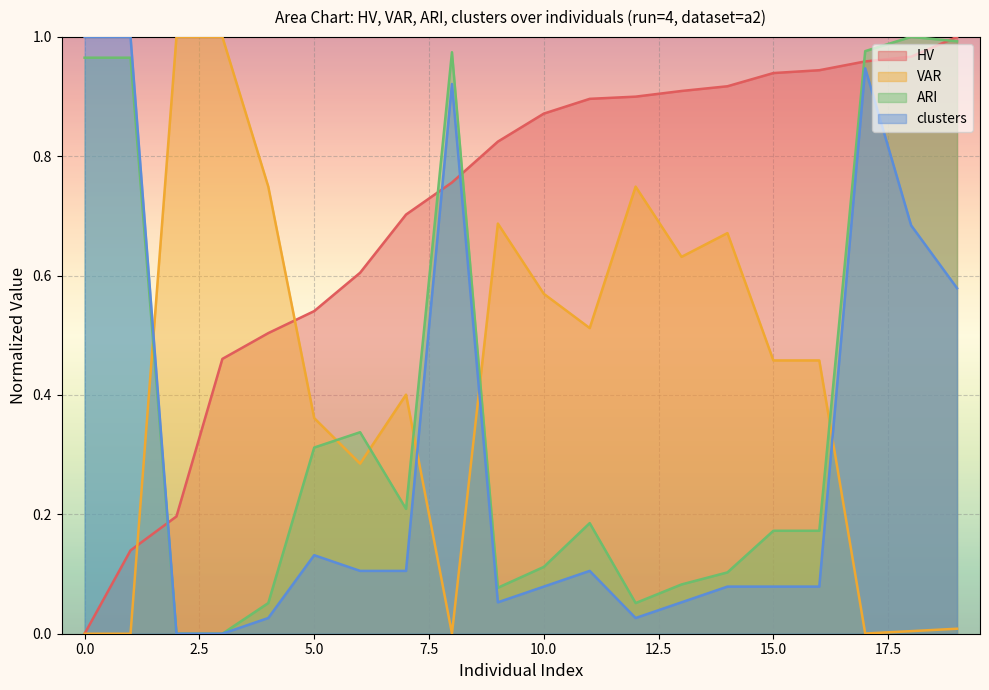

Which series ends up on top after the final intersection of ARI and VAR?

ARI